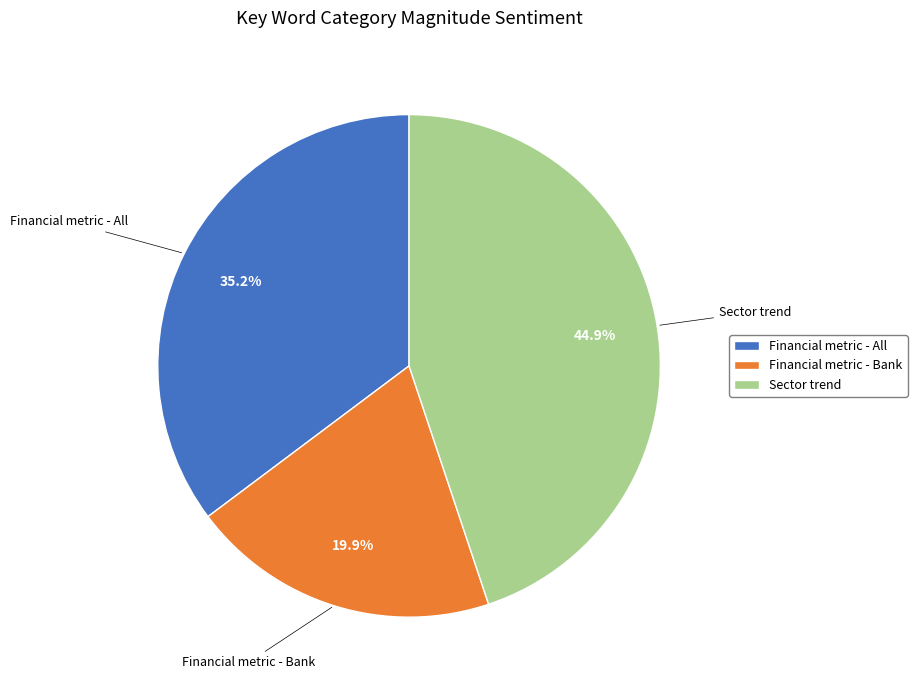

Which slice is the smallest?

Financial metric - Bank